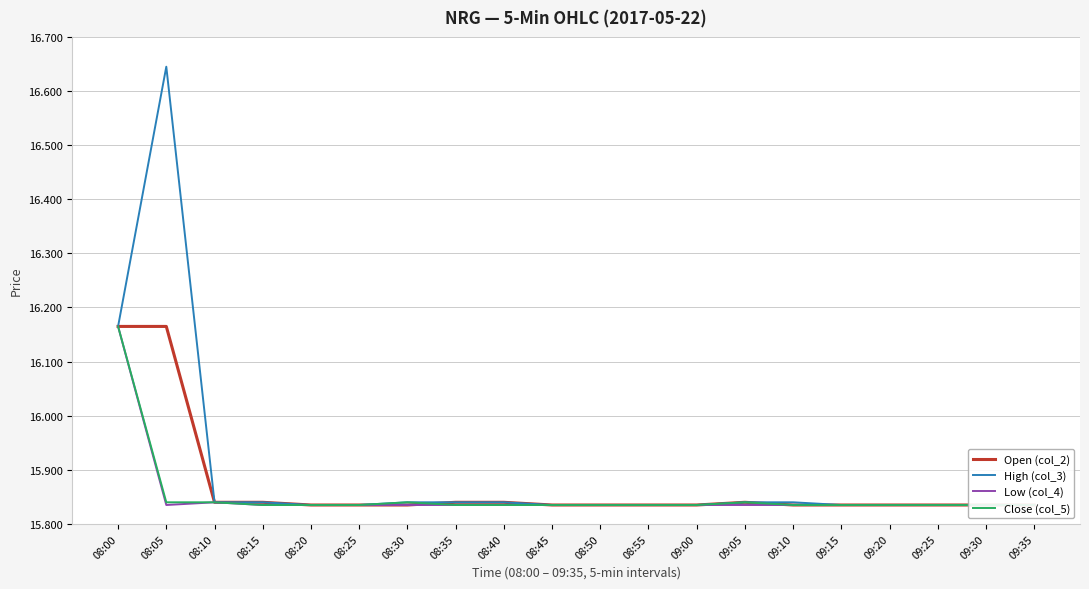

Which series has the largest total across all categories?

High (col_3)